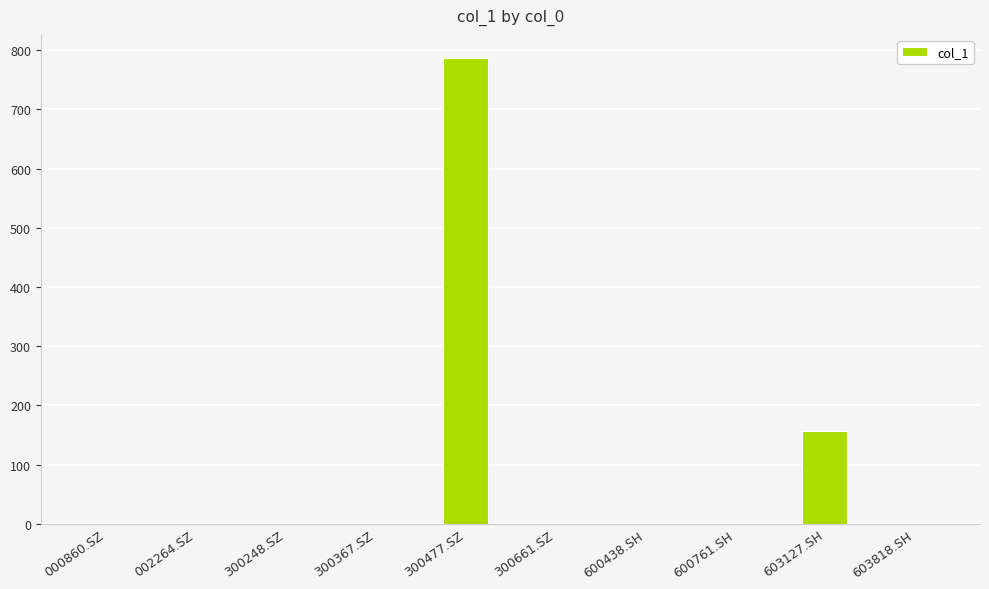

What is the average value?

94.3